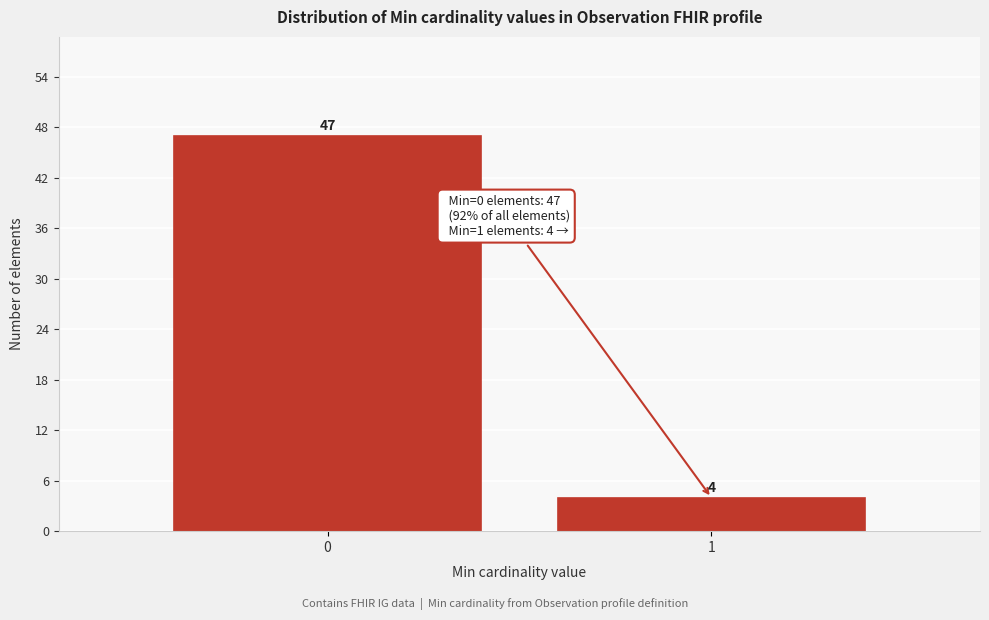

Reading left to right, list all the values displayed in this chart.

0=47	1=4